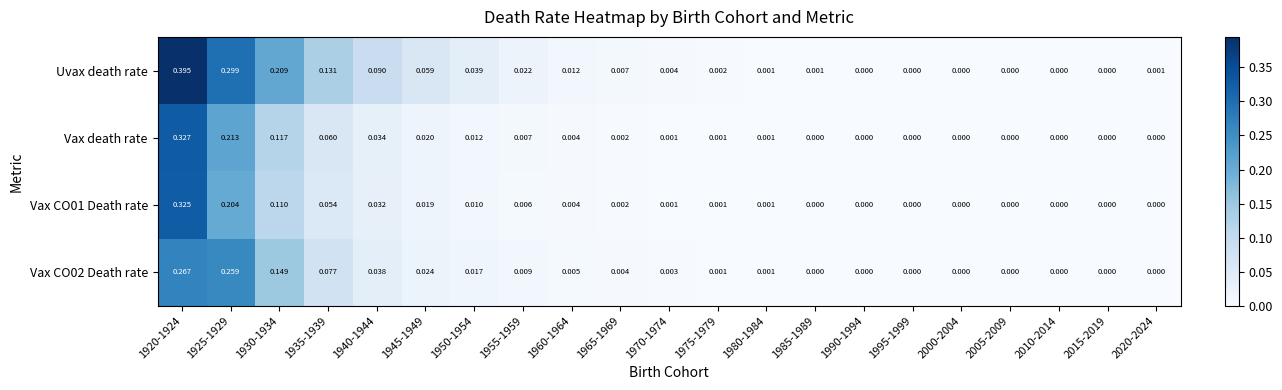

Which series has the largest total across all categories?

Uvax death rate